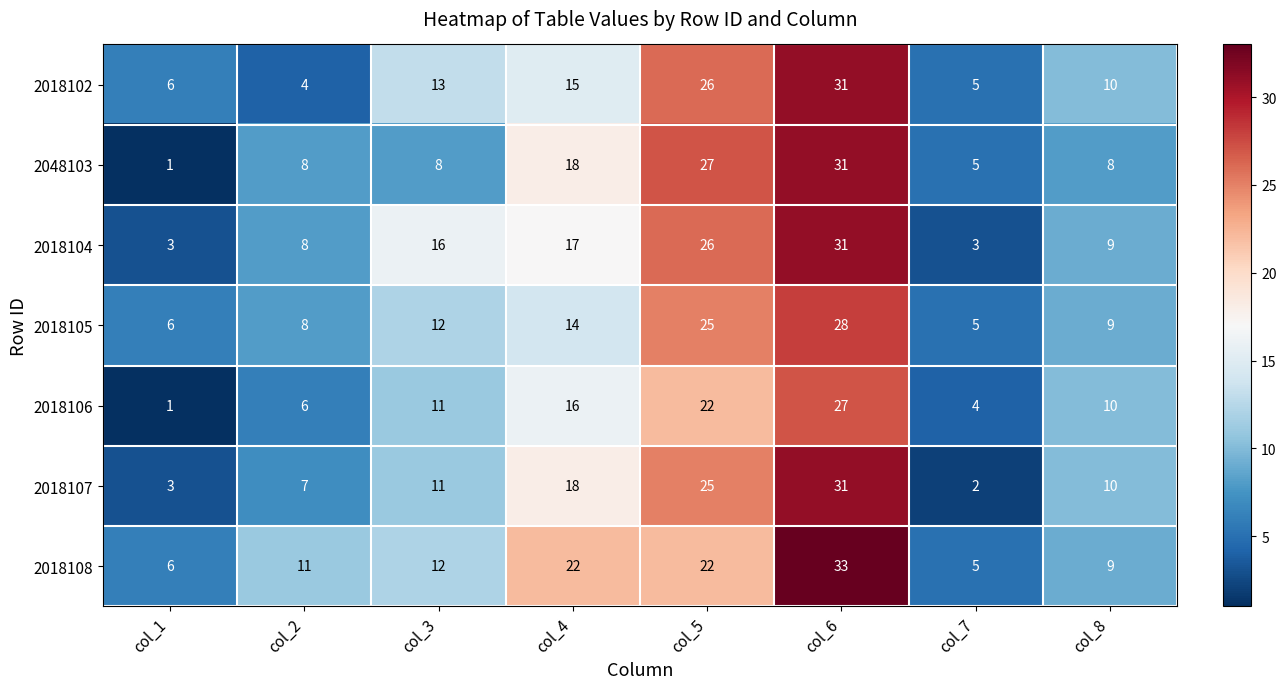

What is the sum of all 2018106 values?

97